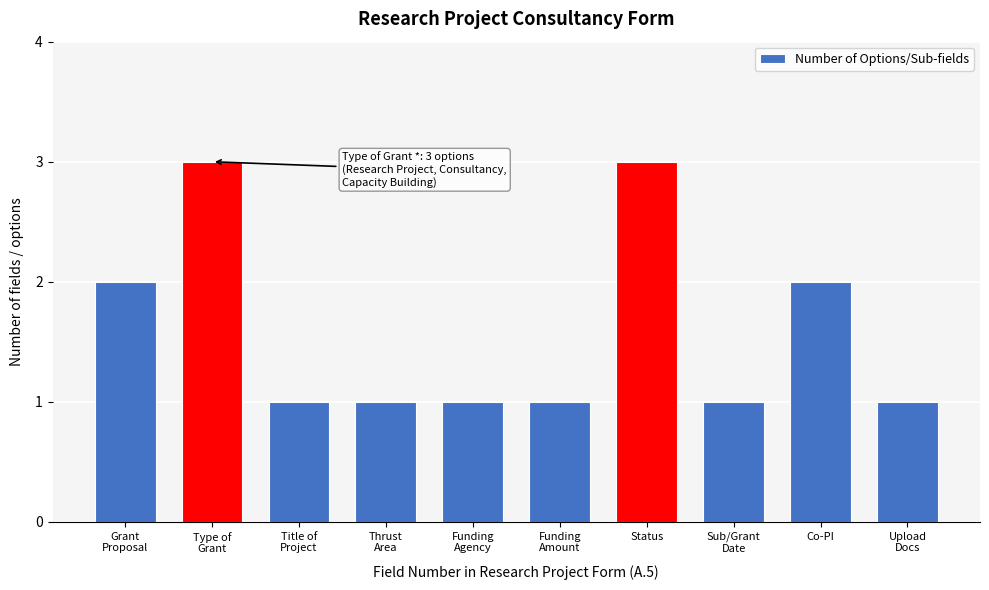

Reading left to right, transcribe all the data shown in this chart.

2	3	1	1	1	1	3	1	2	1